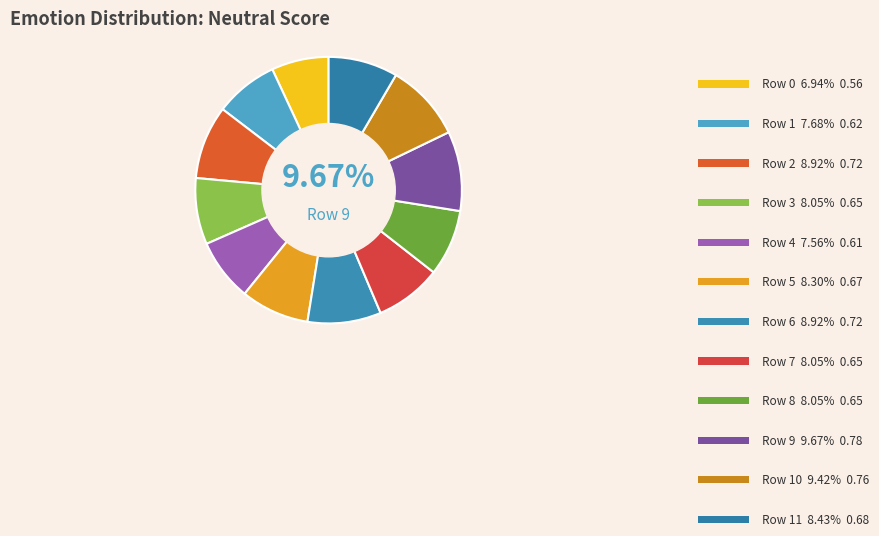

To the nearest percent, what percentage of the pie is Row 7?

8%